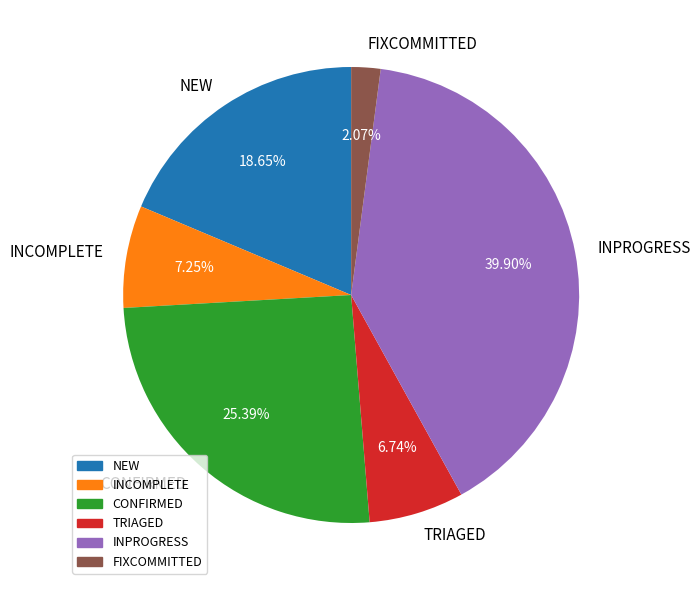

Between NEW and FIXCOMMITTED, which is larger?

NEW